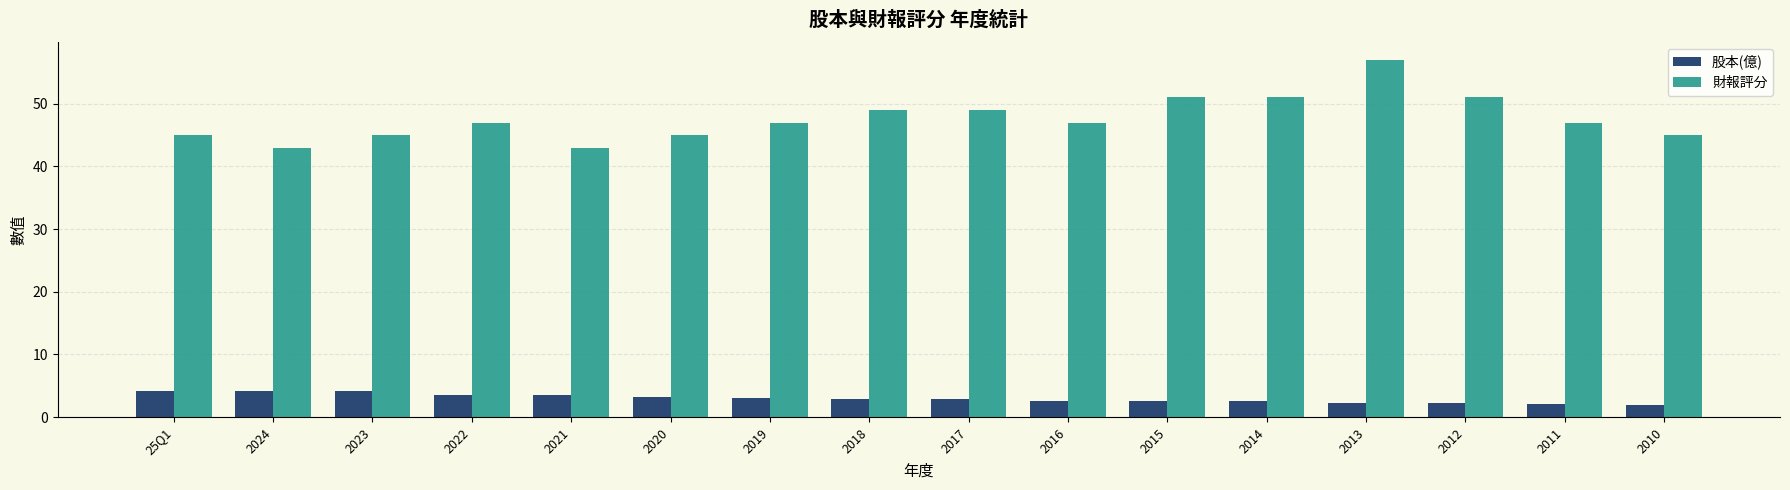

At which label does 股本(億) first exceed 2?

25Q1